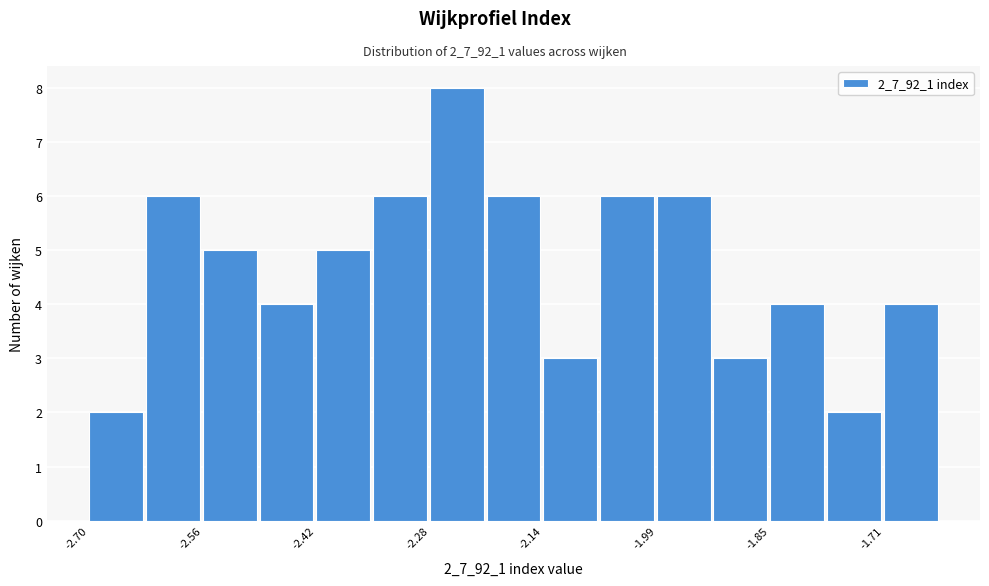

Read against the x-axis, roughly where is the centre of the tallest bar?

-2.24